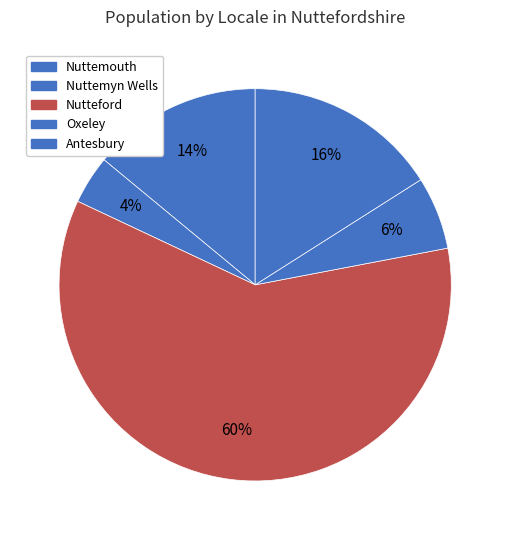

What is the majority slice?

Nutteford